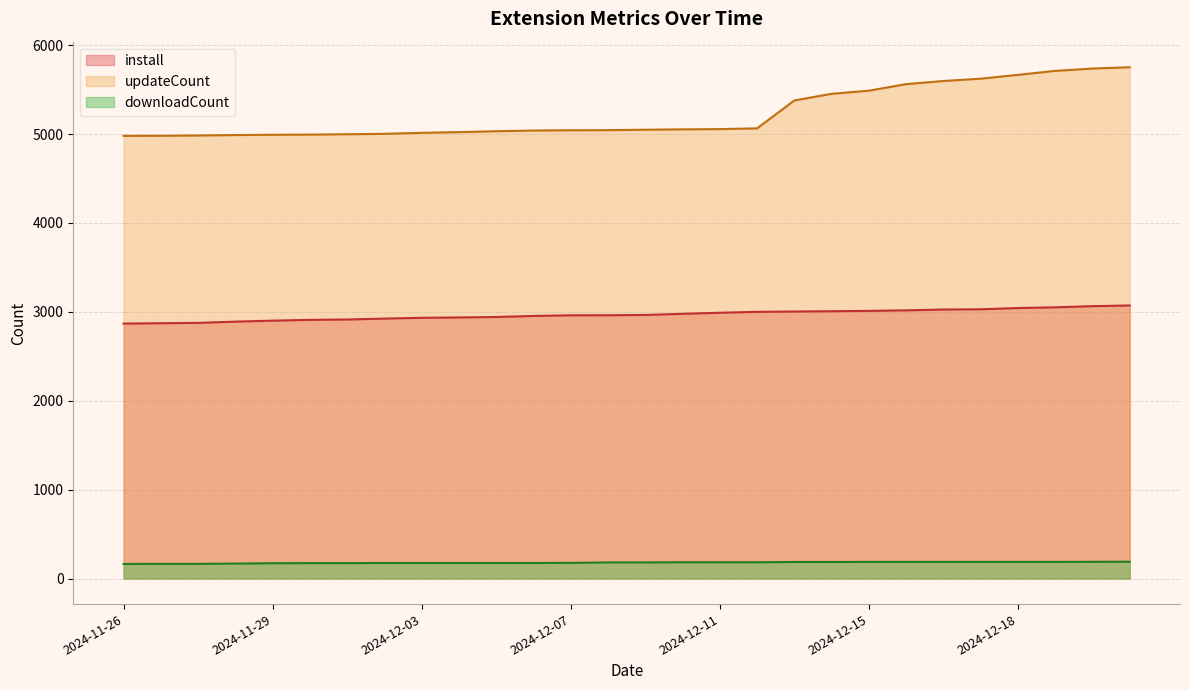

Between 2024-12-09 and 2024-12-18, which is larger?

2024-12-18